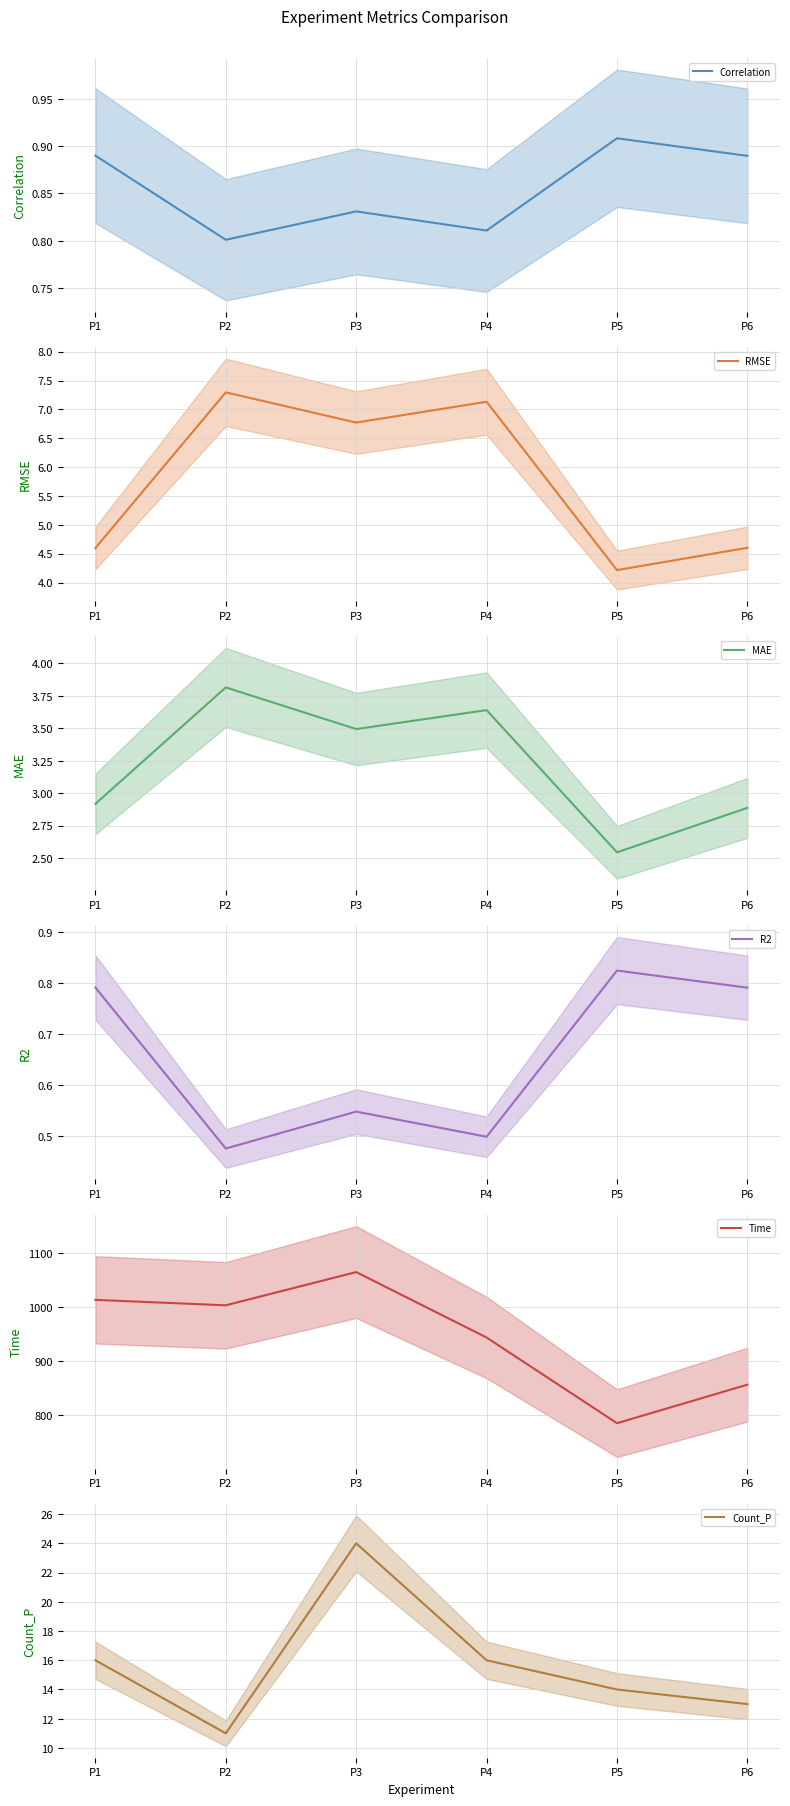

At how many categories does at least one series exceed 130?

6